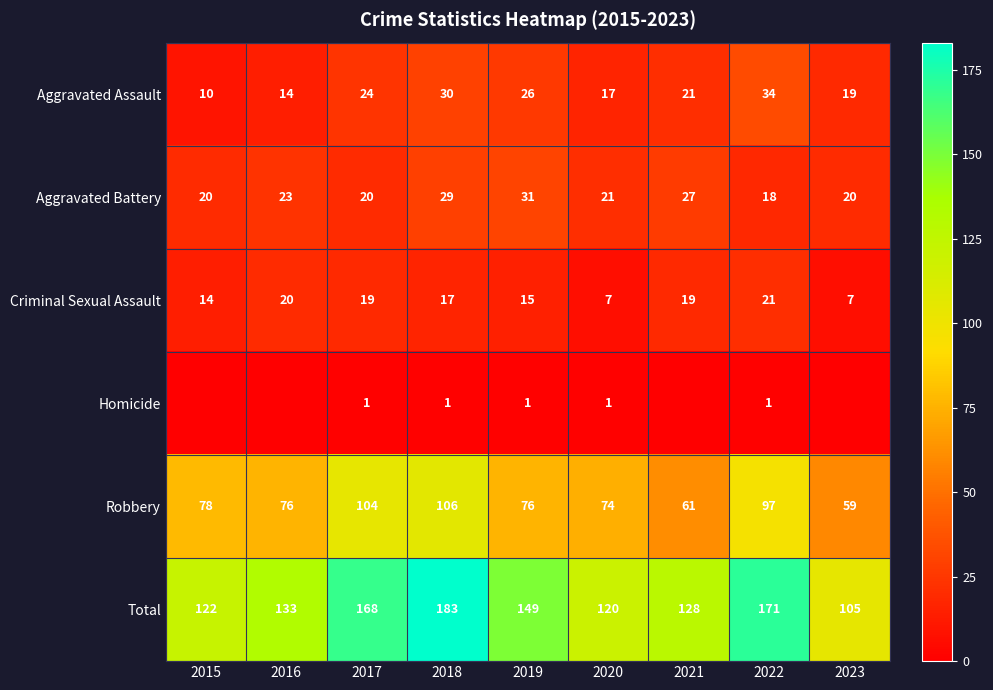

At which category does the chart reach its minimum across all series?

2015